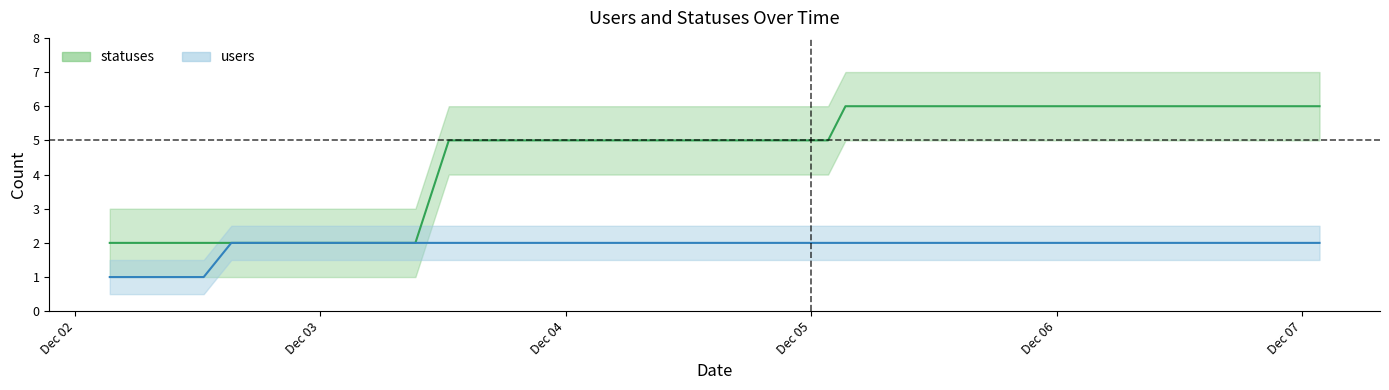

The value of statuses at 2022-12-03 is 2. True or false?

True